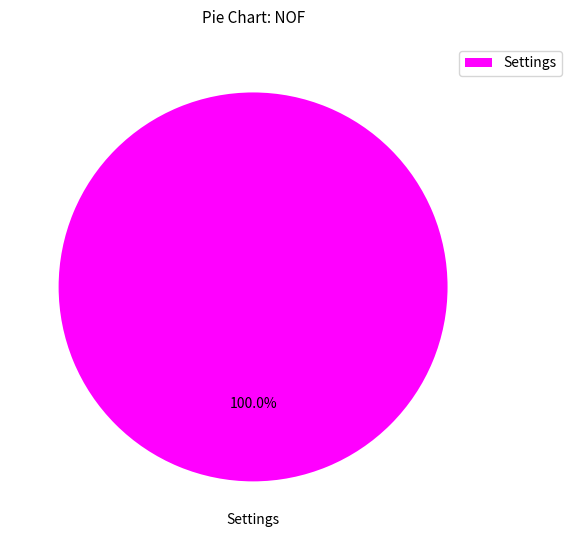

How many slices are in this pie chart?

1